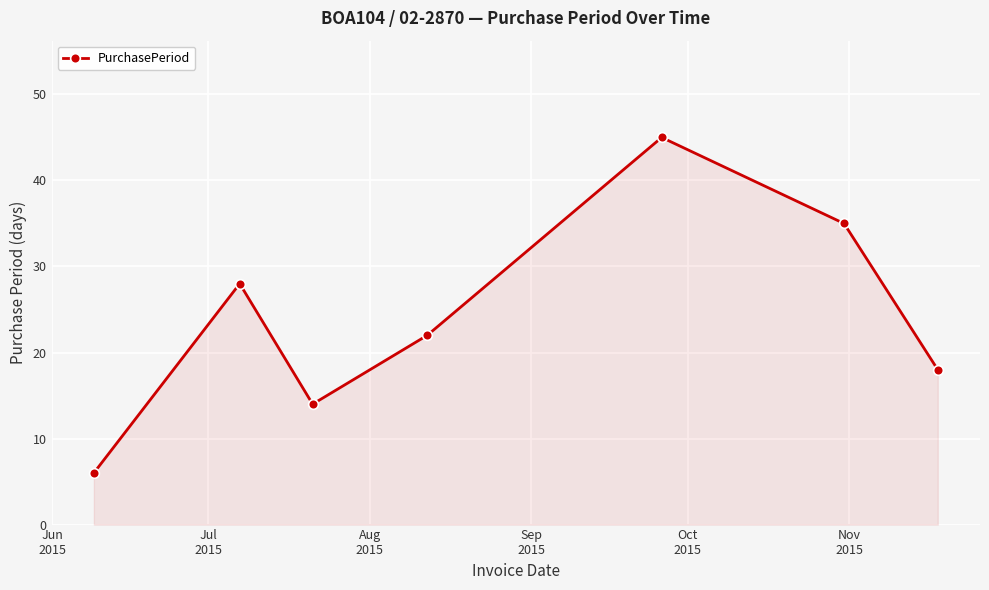

Does the chart have visible grid lines?

Yes